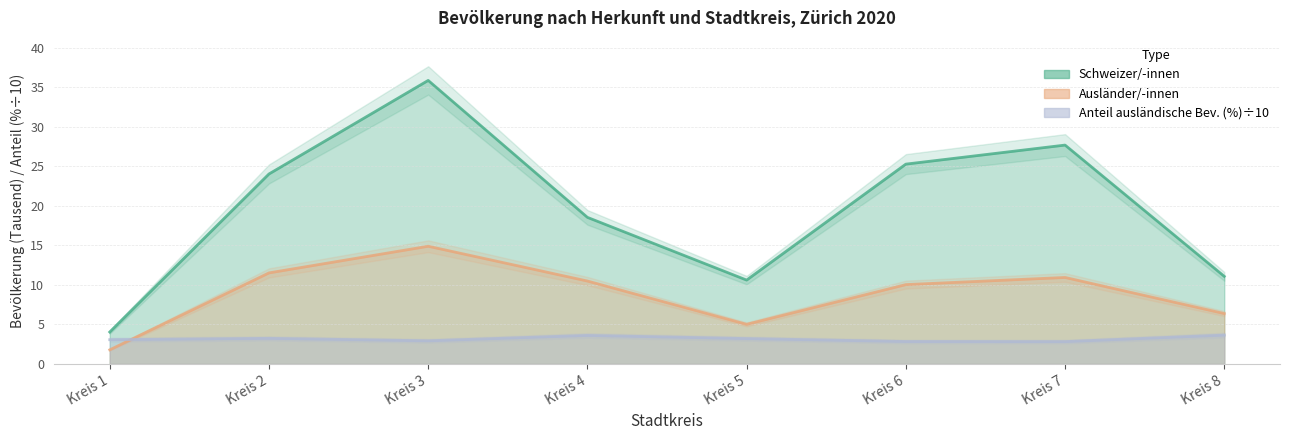

What is the average value of the Ausländer/-innen series?

8.9